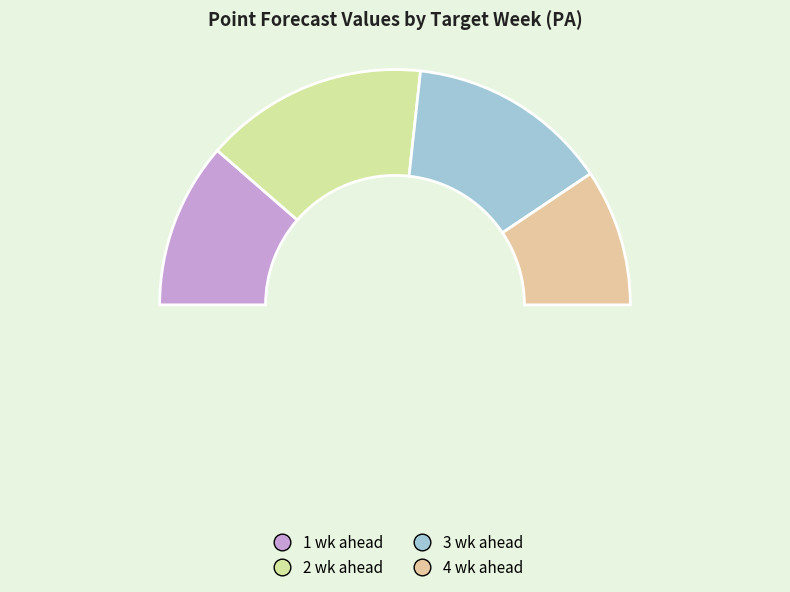

To the nearest percent, what percentage of the pie is 4 wk ahead?

19%